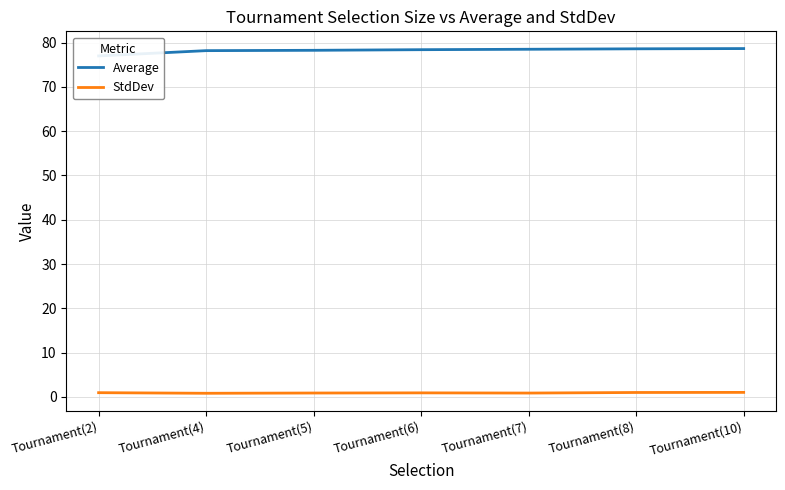

The StdDev series shows 0.9 at Tournament(5). True or false?

True